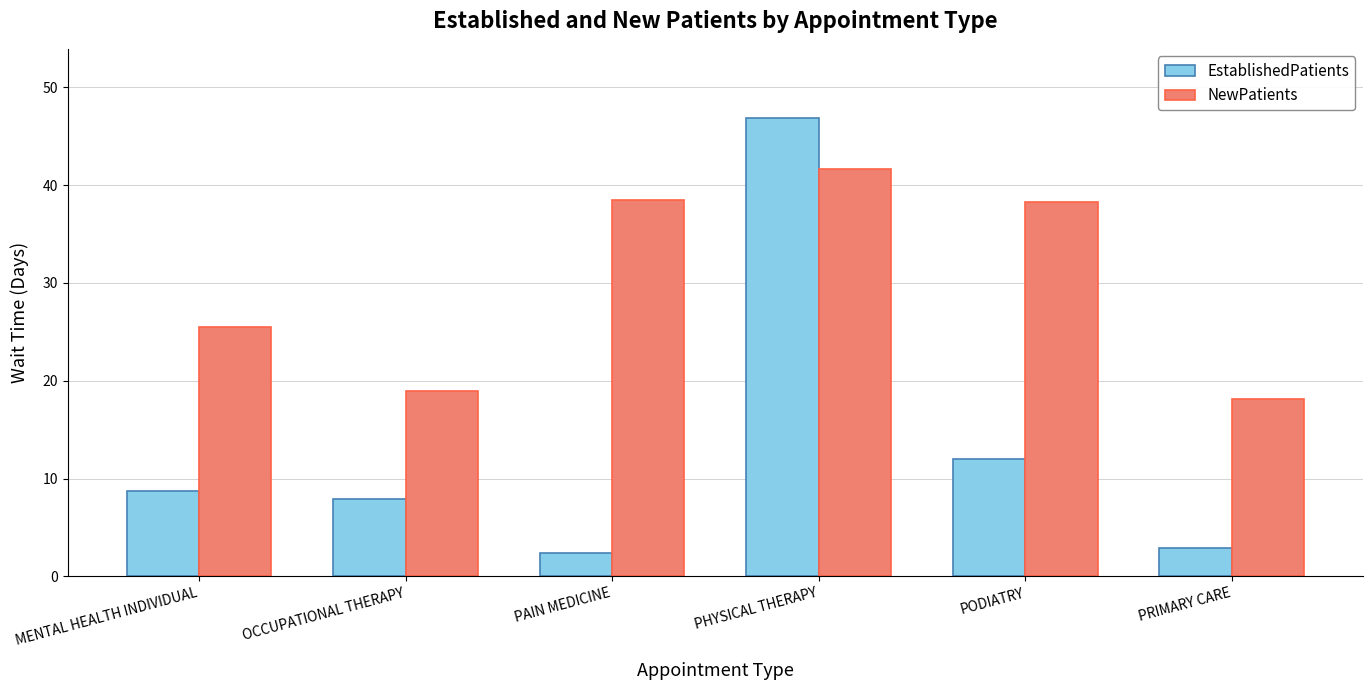

What is the total value across all series at MENTAL HEALTH INDIVIDUAL?

34.2